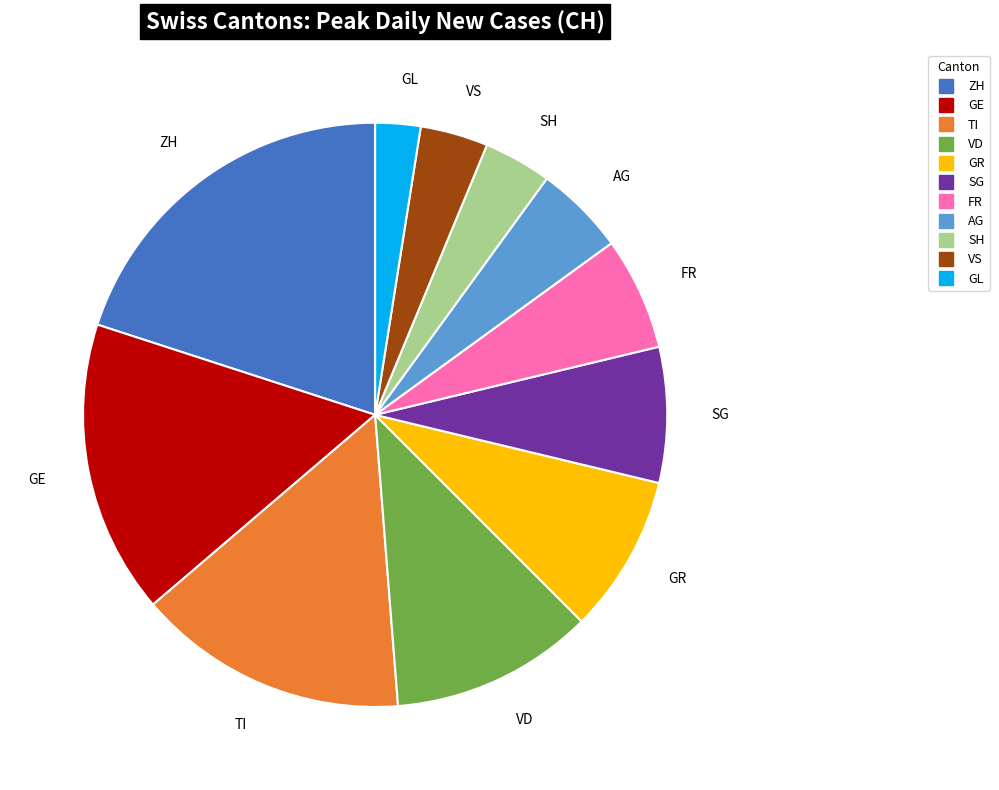

Does any single category account for the majority?

No